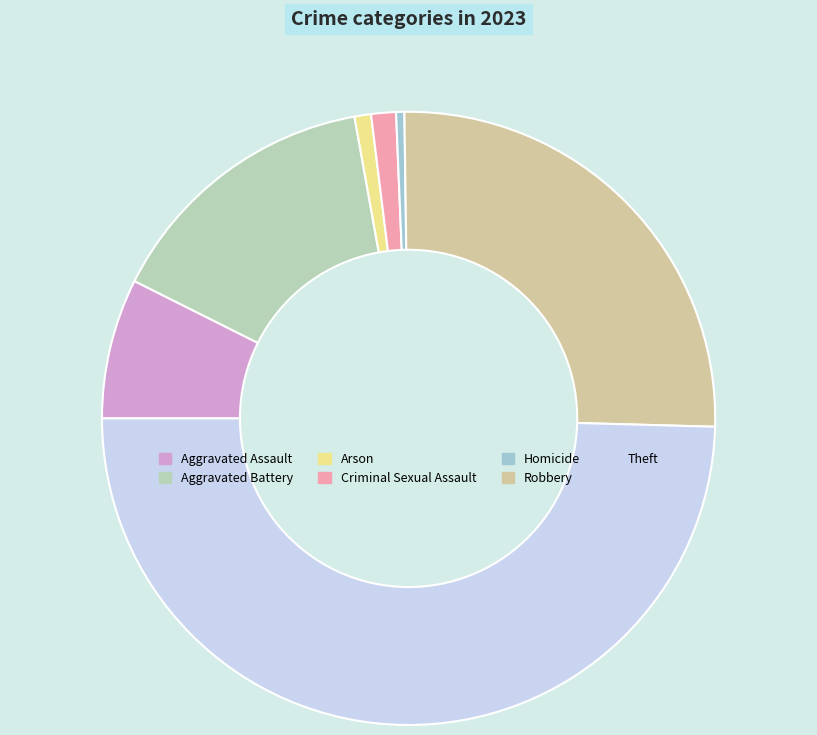

Which has a higher value, Robbery or Aggravated Assault?

Robbery